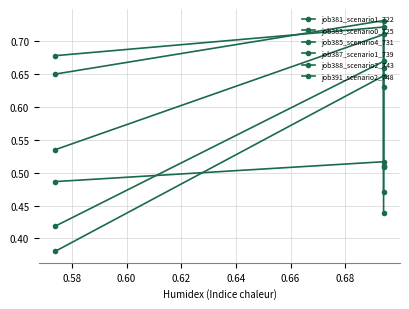

What are all the series names shown in the legend?

job381_scenario1_722, job383_scenario0_725, job385_scenario4_731, job387_scenario1_739, job388_scenario2_743, job391_scenario2_748